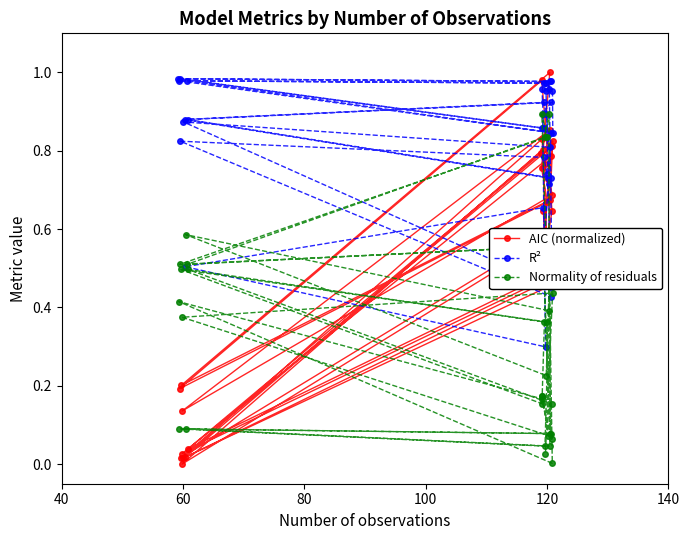

True or false: Normality of residuals has a value of 0.1 at 9.

False